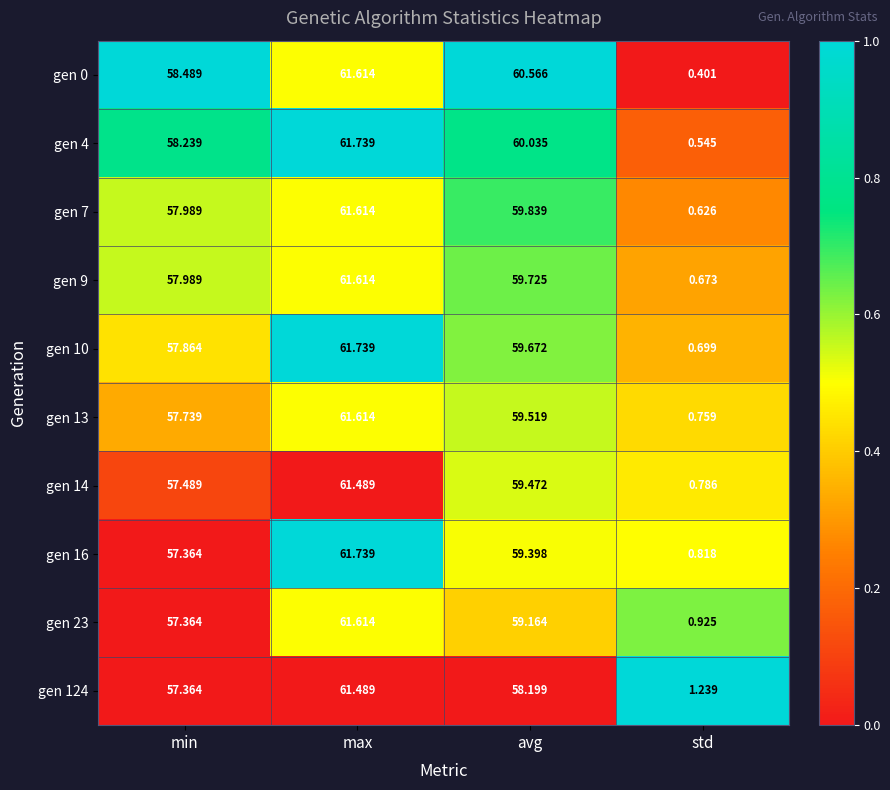

How many categories are shown in the chart?

4